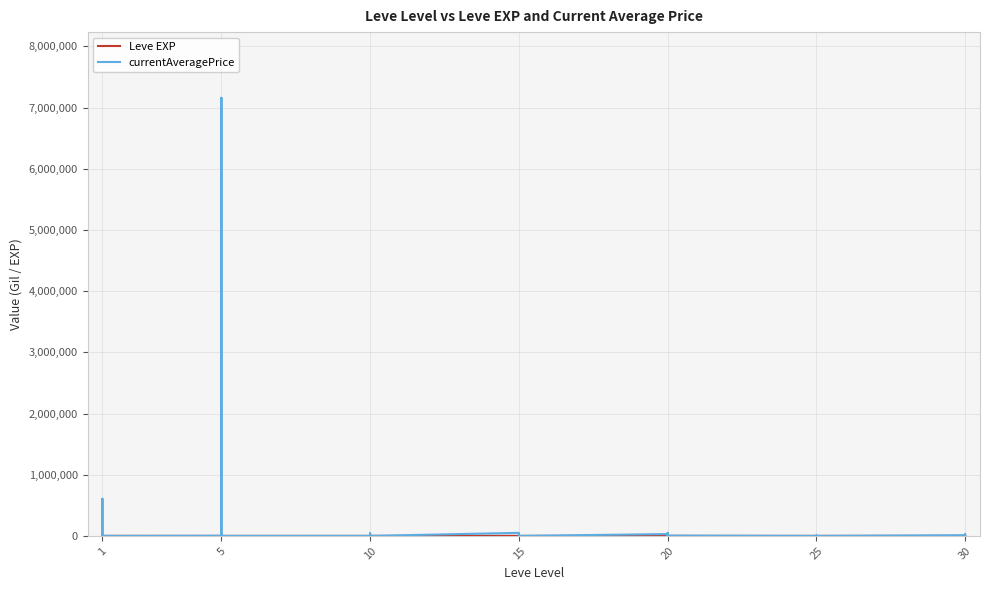

True or false: currentAveragePrice and Leve EXP intersect in this chart.

True